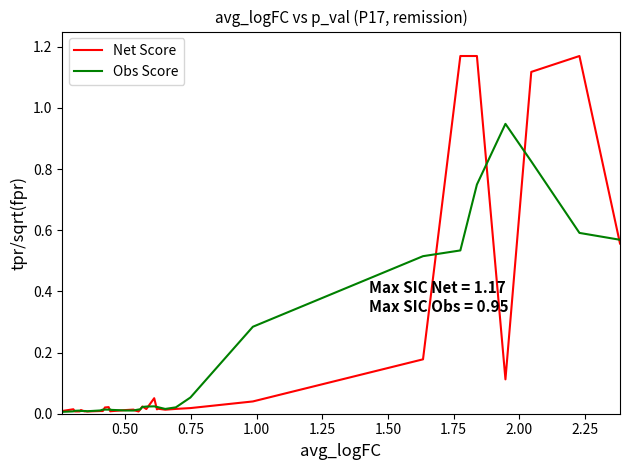

Which series has the largest range (max minus min)?

Net Score